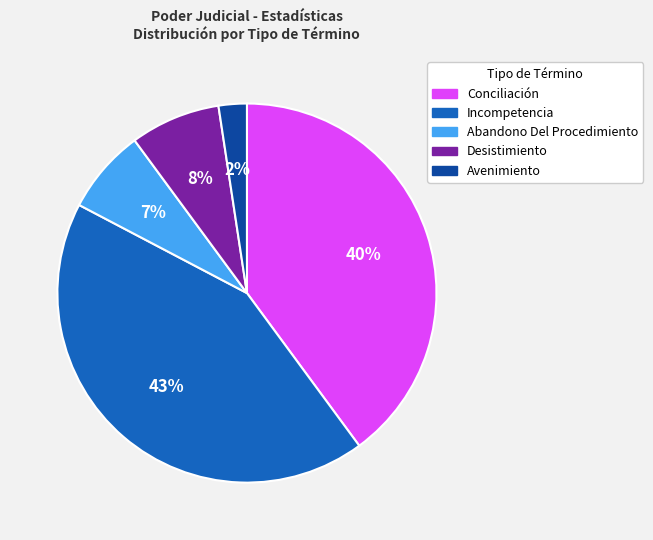

True or false: Desistimiento accounts for 8% of the total.

True